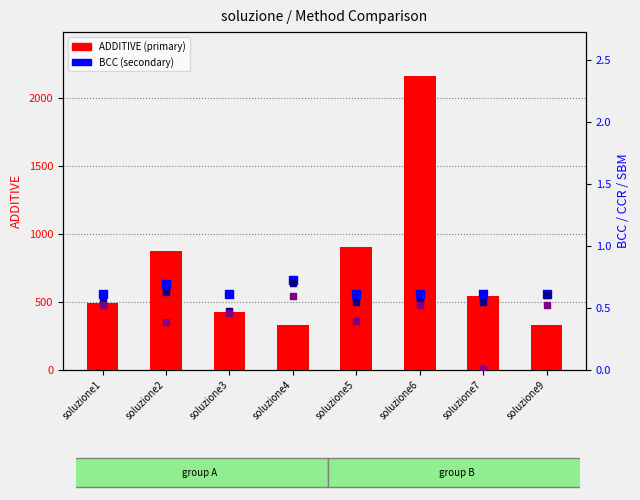

At which category is the sum across all series the highest?

soluzione6